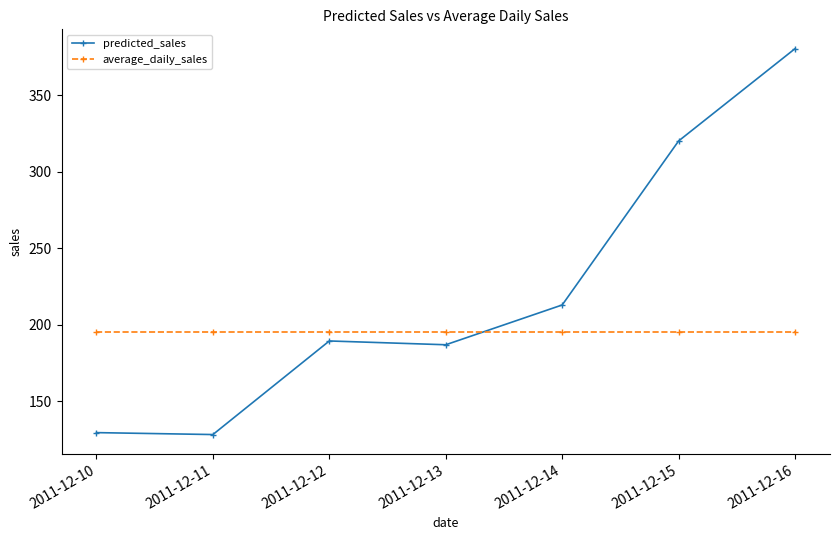

Reading left to right, list all the values displayed in this chart.

predicted_sales: 2011-12-10=129.4	2011-12-11=128.2	2011-12-12=189.4	2011-12-13=186.9	2011-12-14=212.9	2011-12-15=320.2	2011-12-16=380.6
average_daily_sales: 2011-12-10=195.5	2011-12-11=195.5	2011-12-12=195.5	2011-12-13=195.5	2011-12-14=195.5	2011-12-15=195.5	2011-12-16=195.5